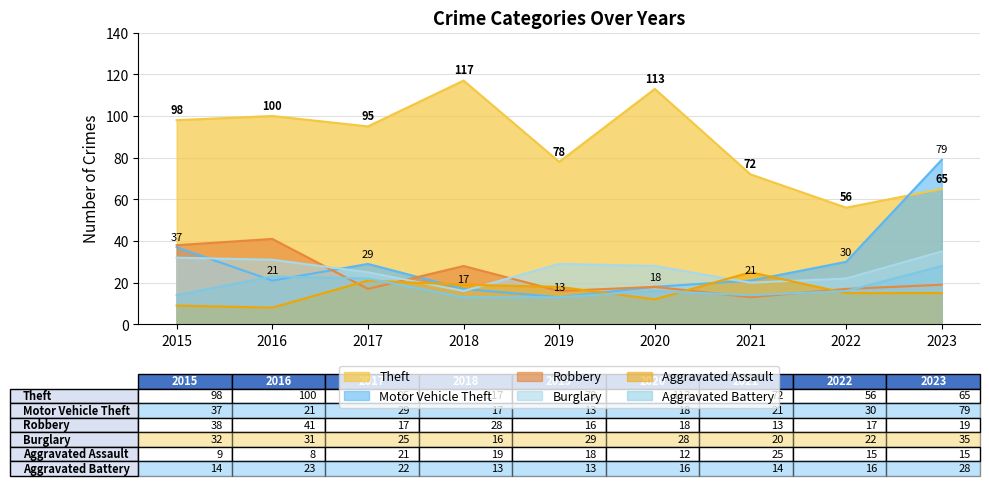

True or false: Aggravated Assault has a value of 15 at 2023.

True